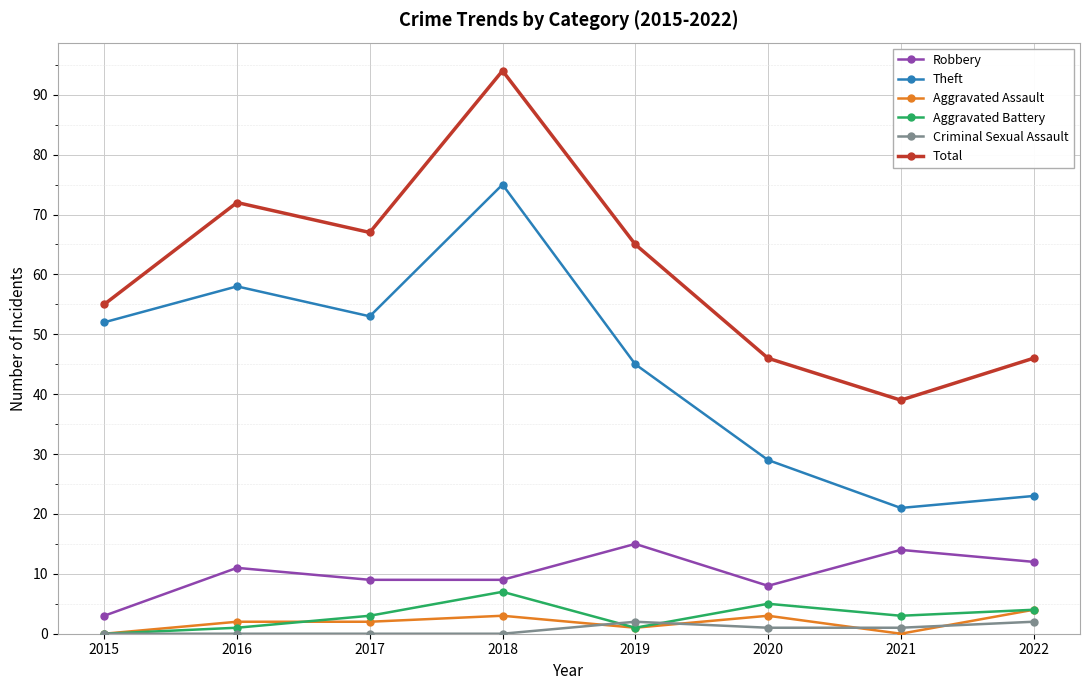

What is the difference between the maximum and minimum values in the Aggravated Assault series?

4